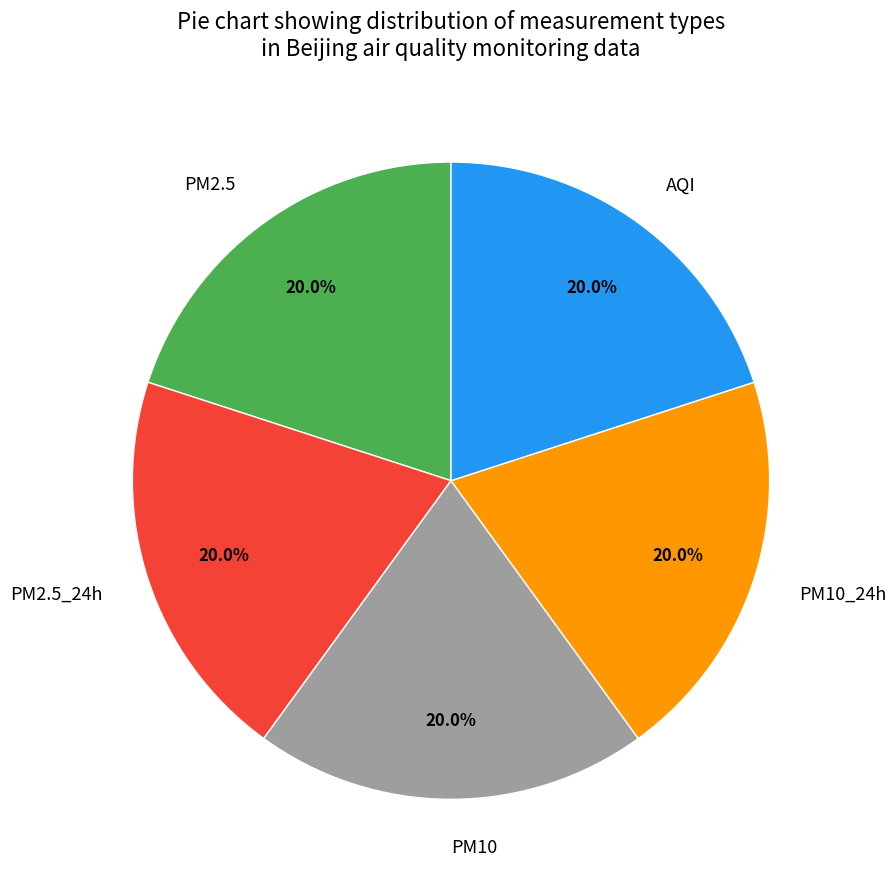

Count the number of slices in the pie.

5